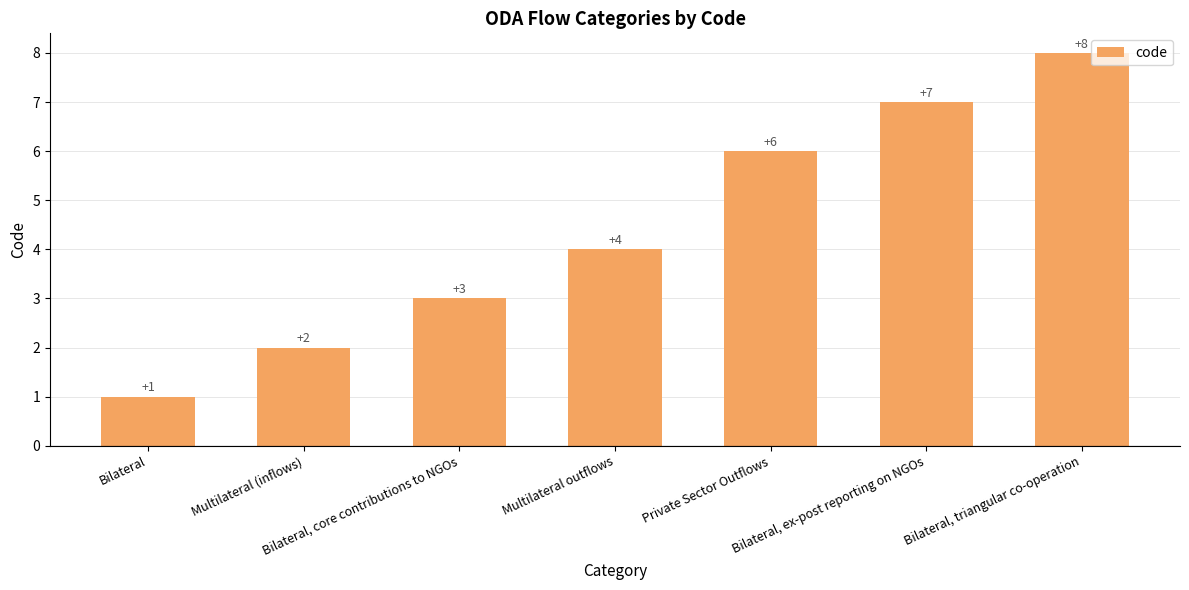

List the labels in order of value, smallest first.

Bilateral, Multilateral (inflows), Bilateral, core contributions to NGOs, Multilateral outflows, Private Sector Outflows, Bilateral, ex-post reporting on NGOs, Bilateral, triangular co-operation